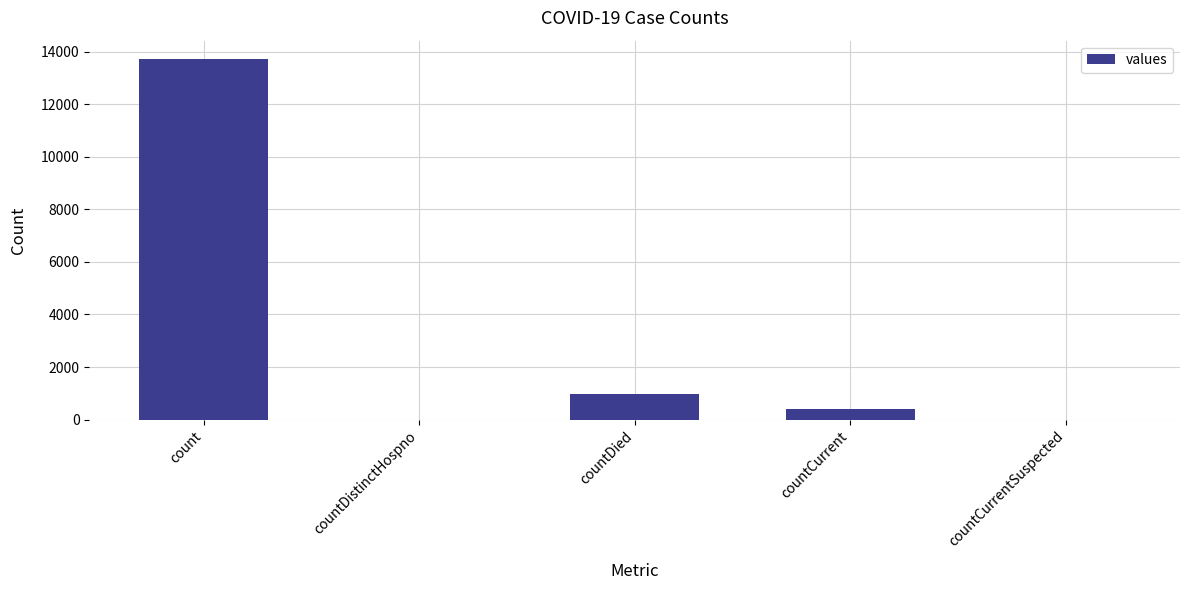

At which label is the value closest to 6866?

countDied